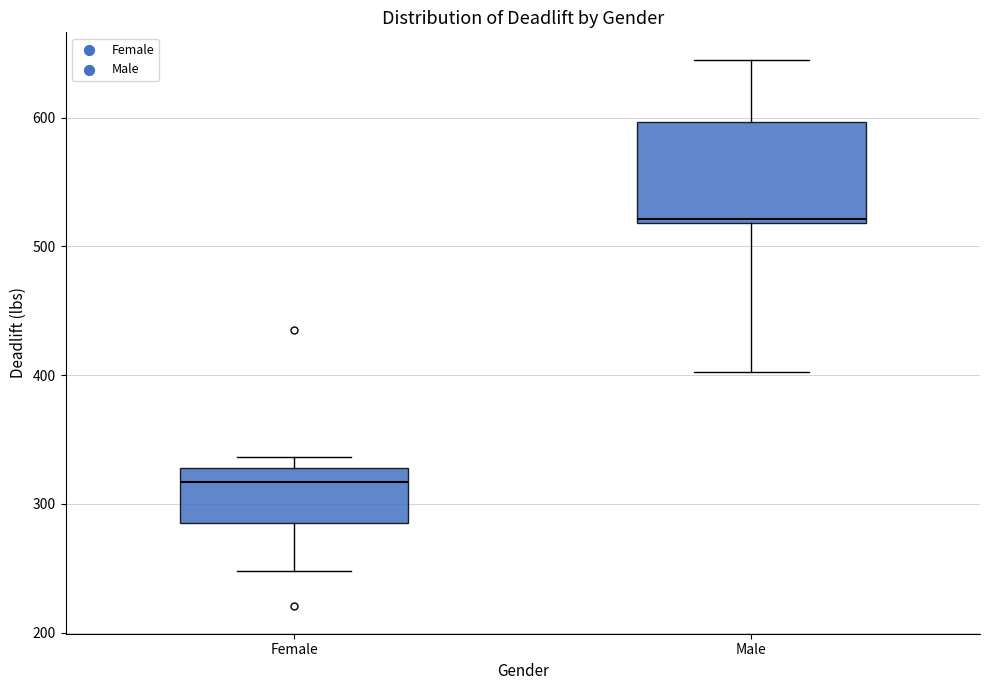

Which box has the lowest median line?

Female